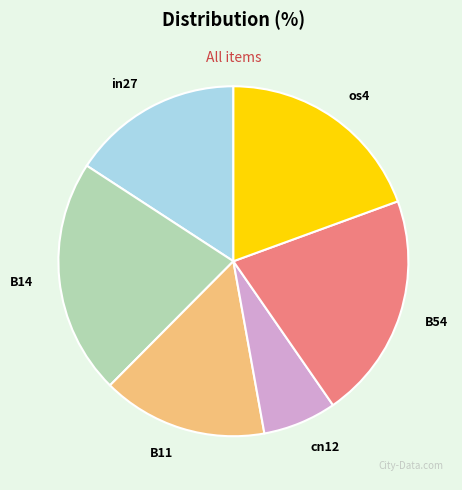

The in27 slice represents 16% of the pie. True or false?

True